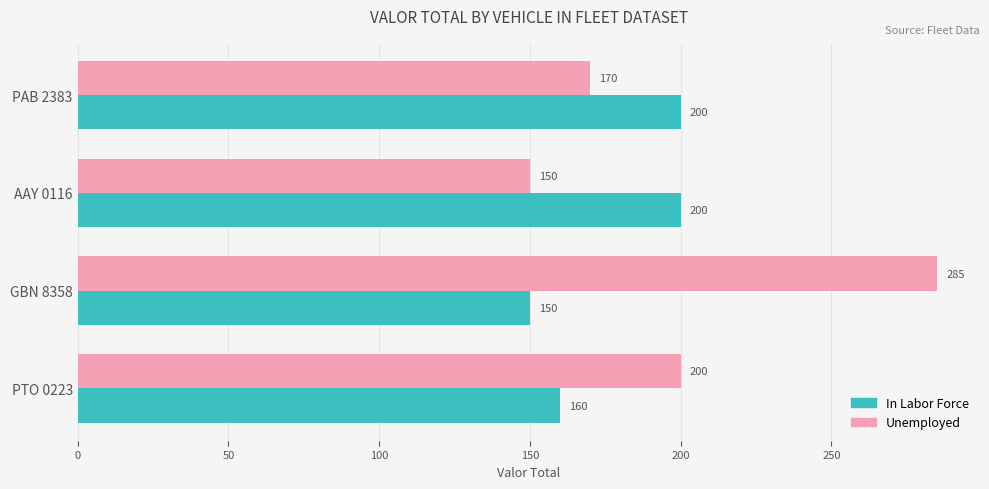

Which series has the widest spread of values?

Unemployed